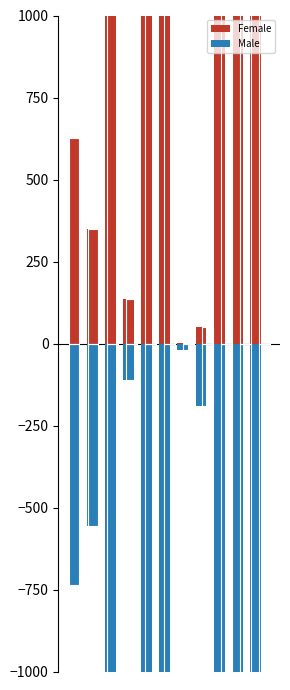

Between 3 and 1, which is larger?

1